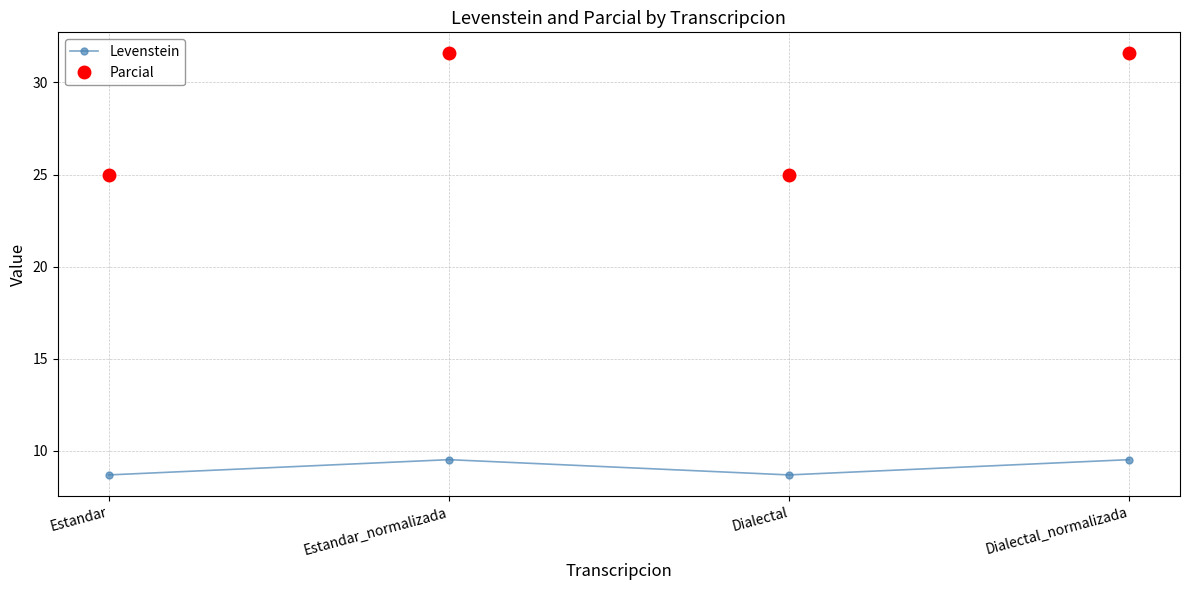

What is the smallest value displayed?

8.7